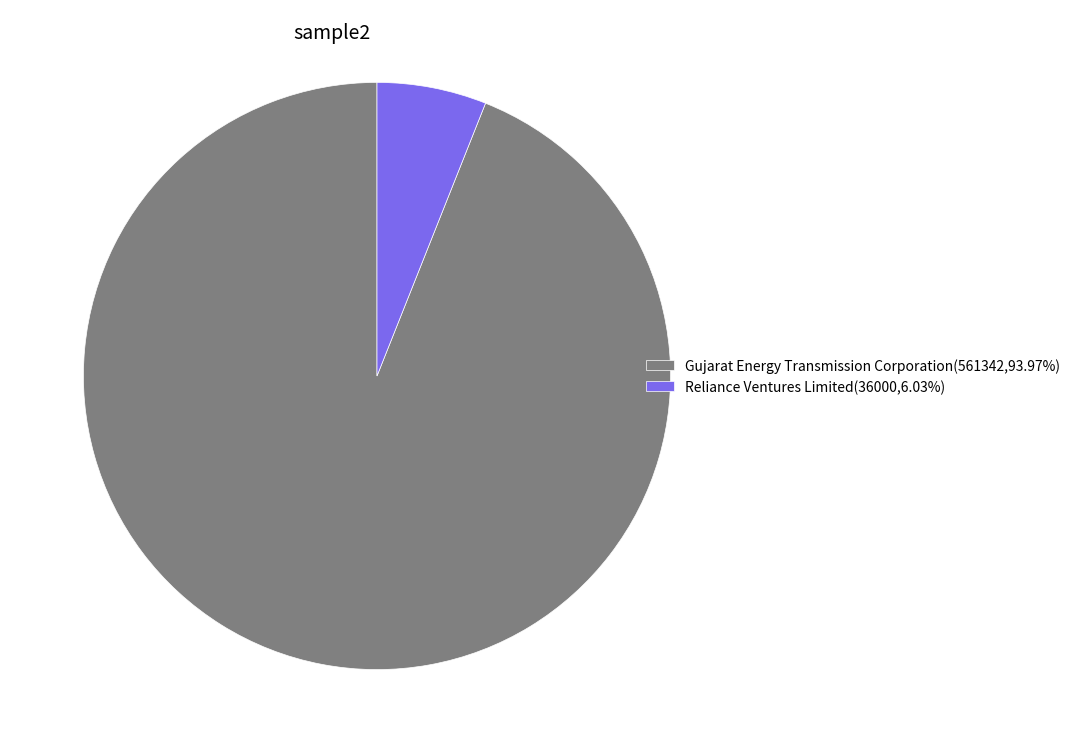

Which slice is the largest?

Gujarat Energy Transmission Corporation